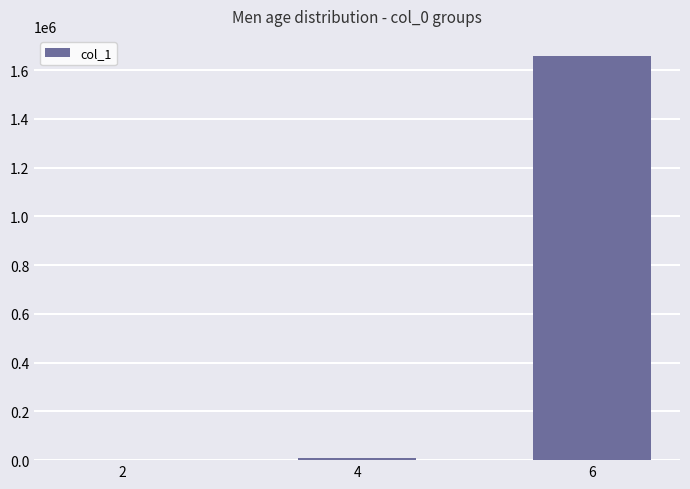

Reading right to left, extract all data points from this chart.

1657660	7651	37